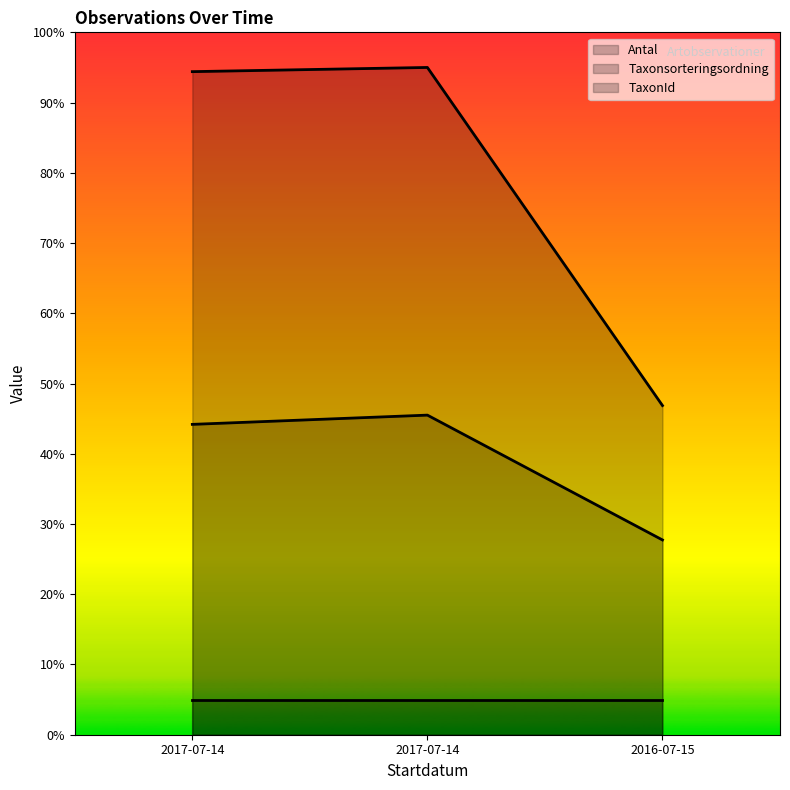

How many values in the TaxonId series exceed 94?

2